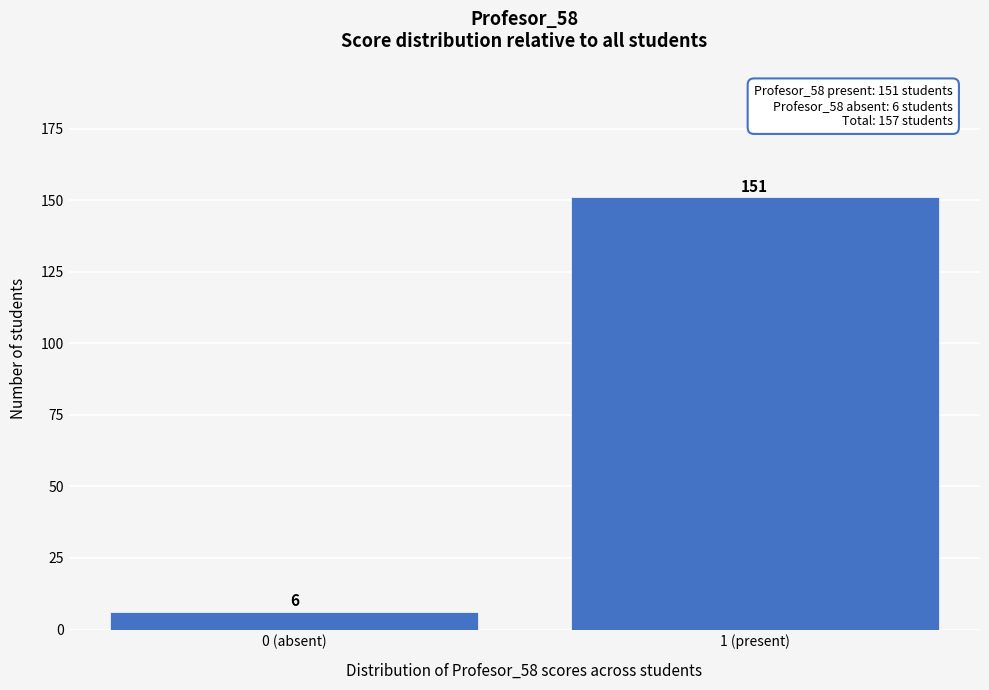

Reading right to left, list all the values displayed in this chart.

1 (present)=151	0 (absent)=6